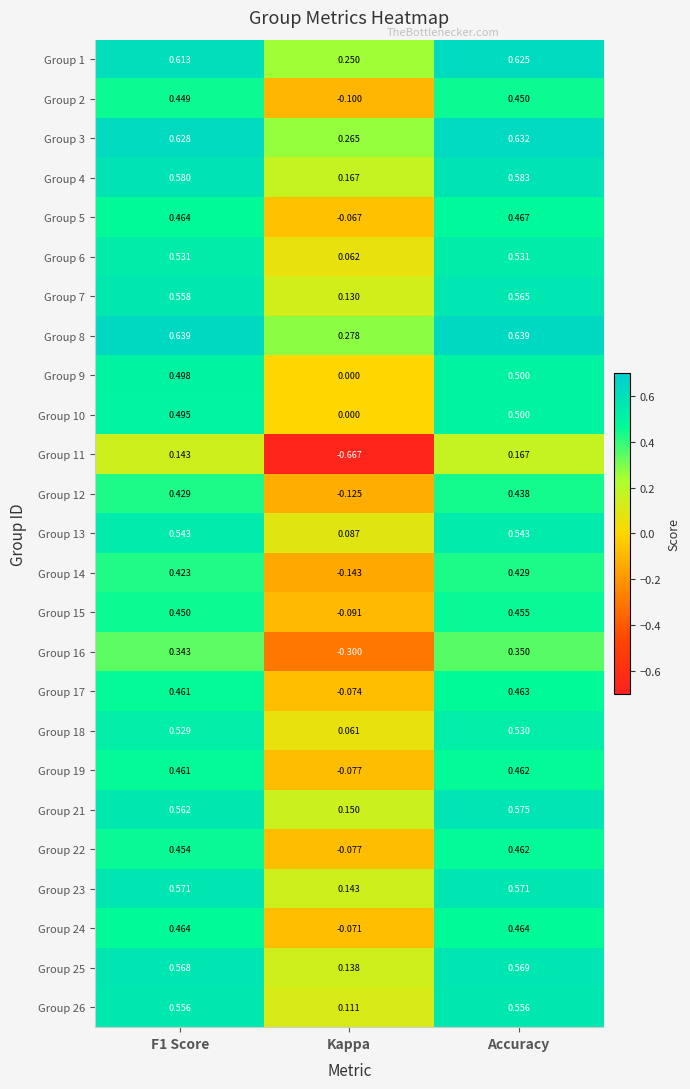

At which label is Group 4 closest to 0?

Kappa